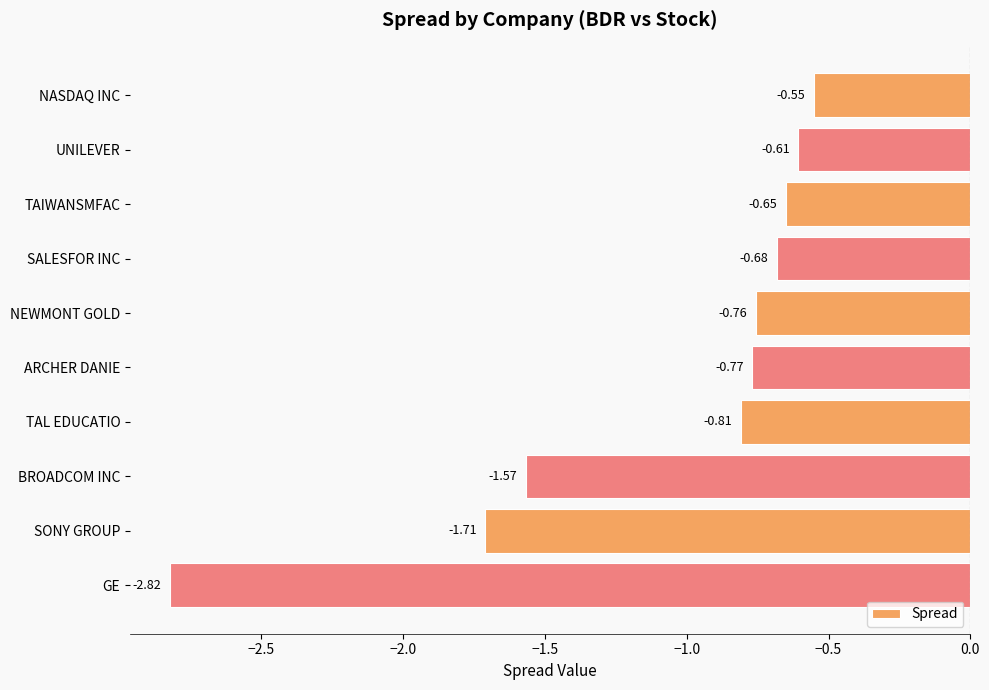

What is the label of the 1st bar from the top?

NASDAQ INC